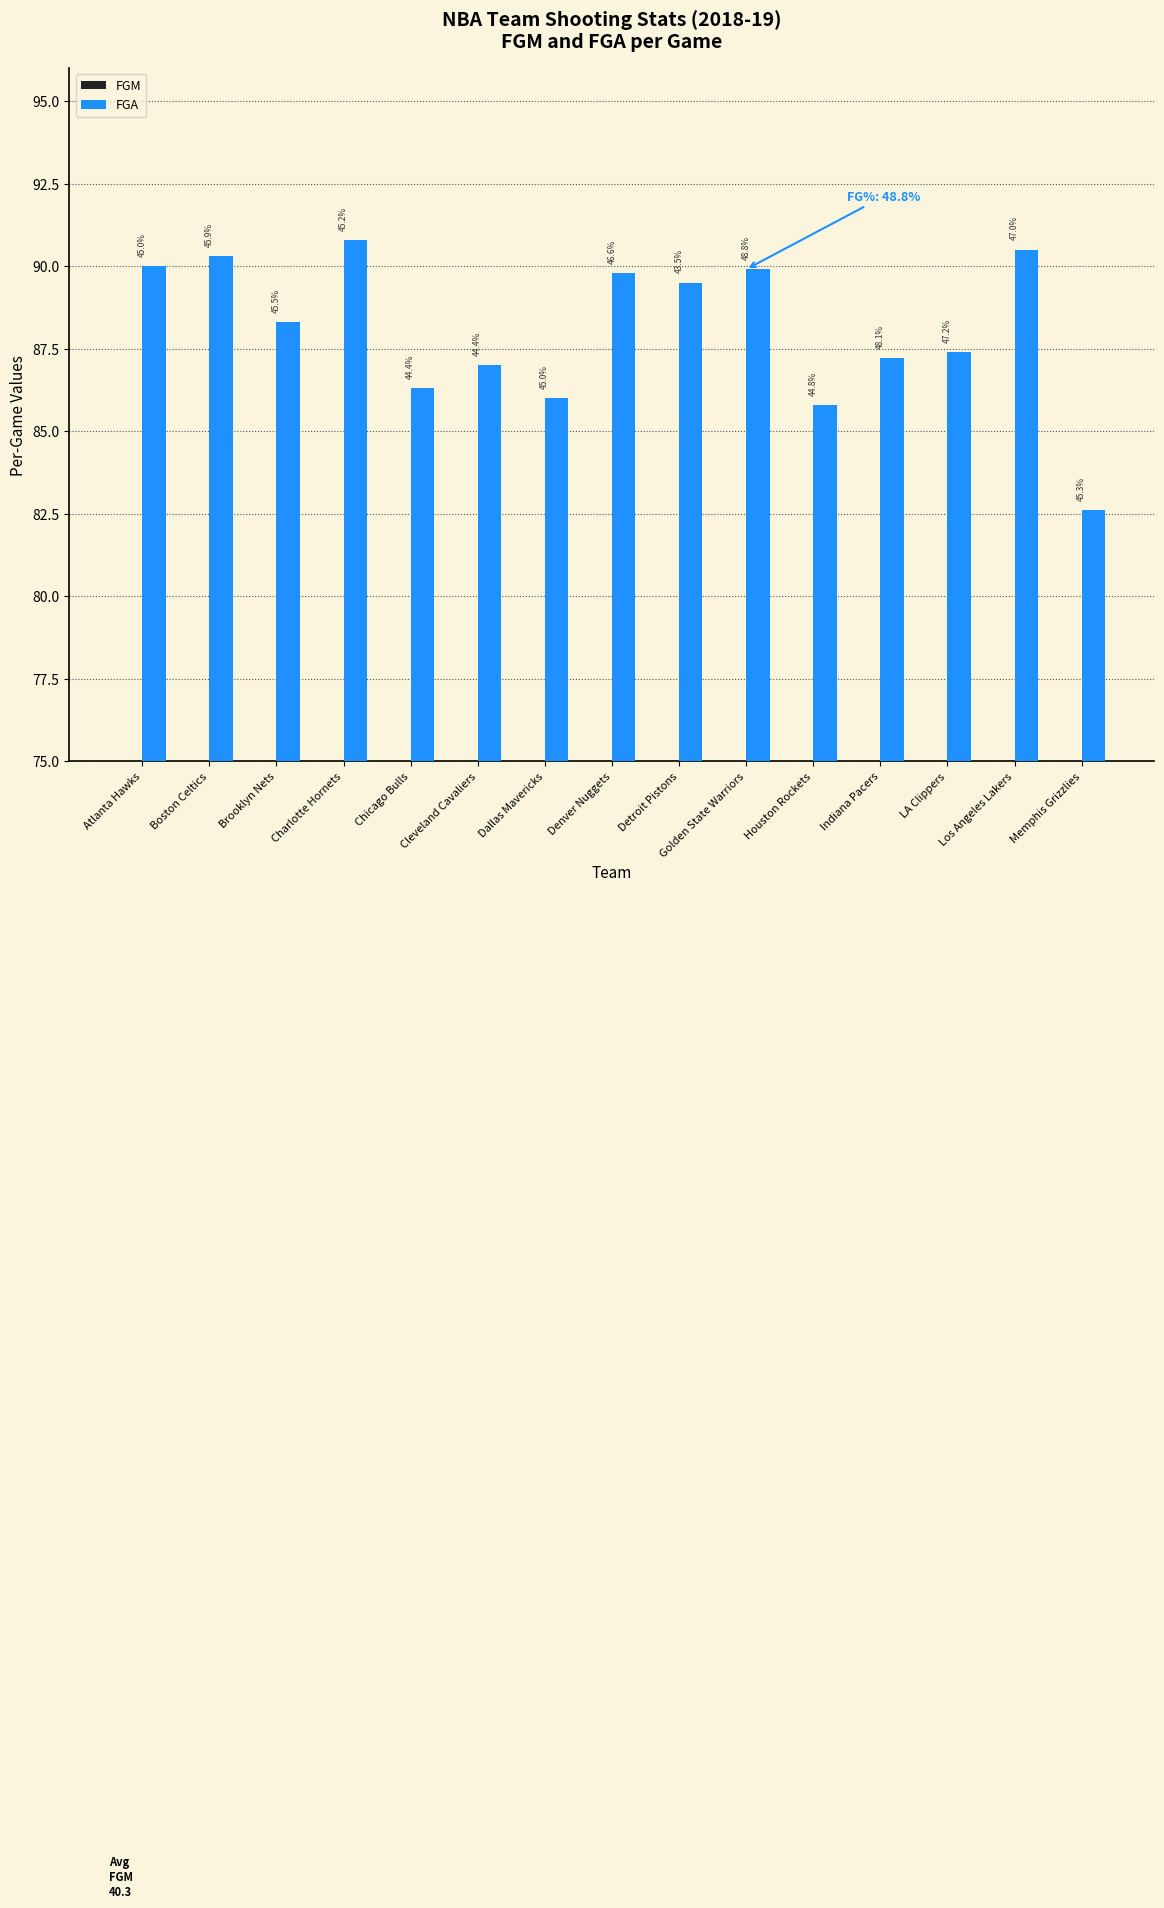

Which category has the highest value in the FGA series?

Charlotte Hornets